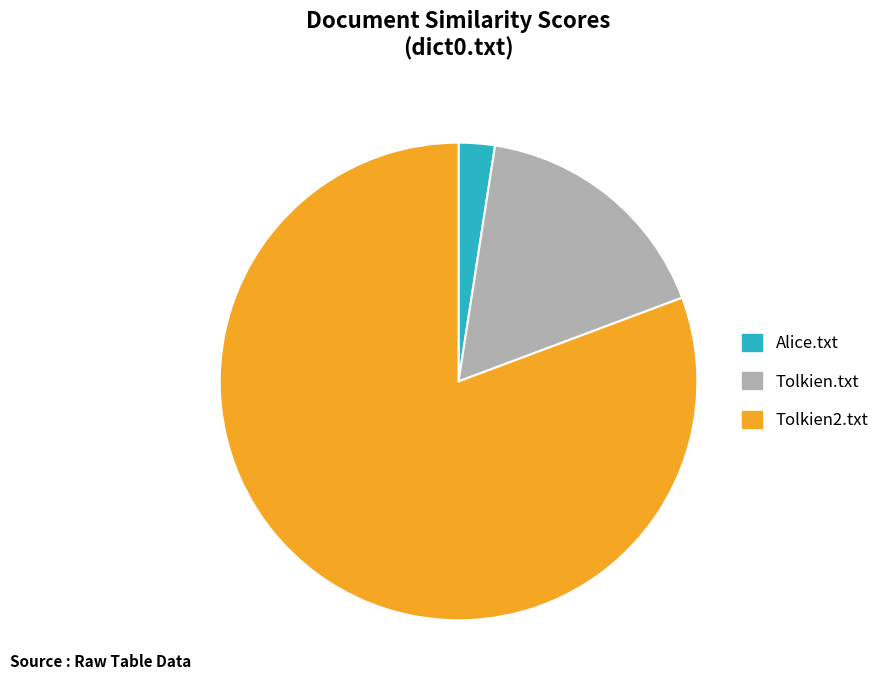

Between Tolkien.txt and Tolkien2.txt, which is larger?

Tolkien2.txt